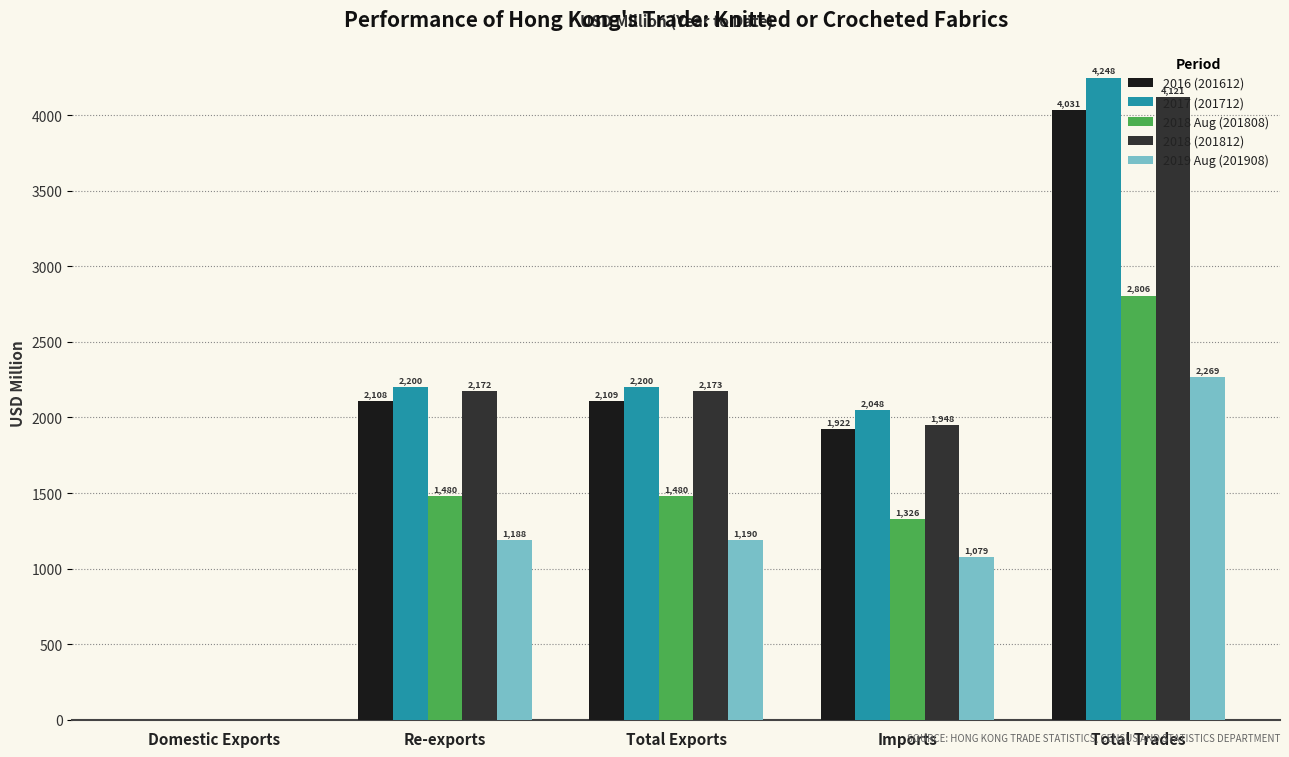

Between Total Exports and Imports, which series saw the biggest shift?

2018 (201812)